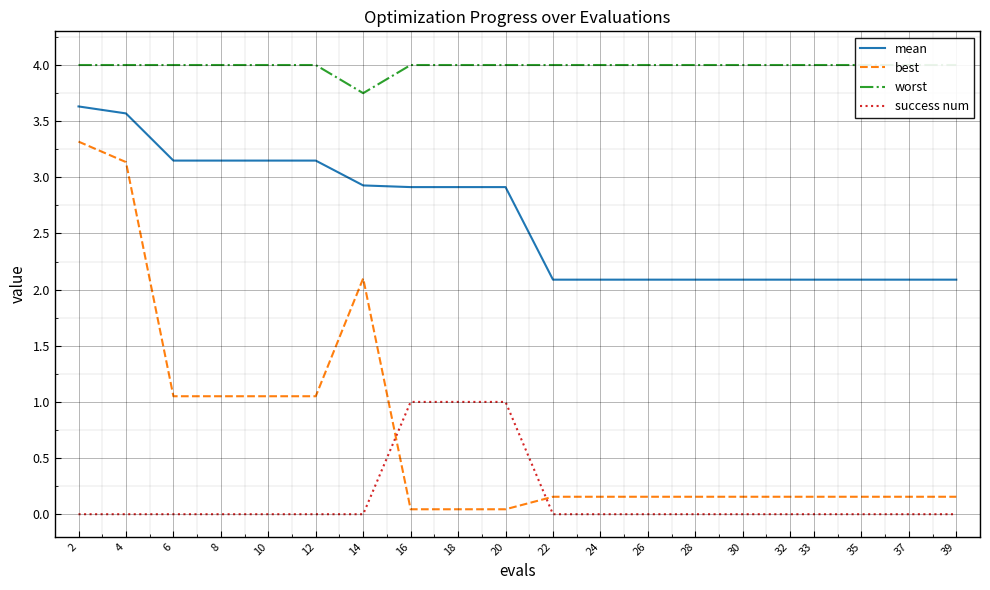

List the labels in order of success num value, largest first.

16, 18, 20, 2, 4, 6, 8, 10, 12, 14, 22, 24, 26, 28, 30, 32, 33, 35, 37, 39